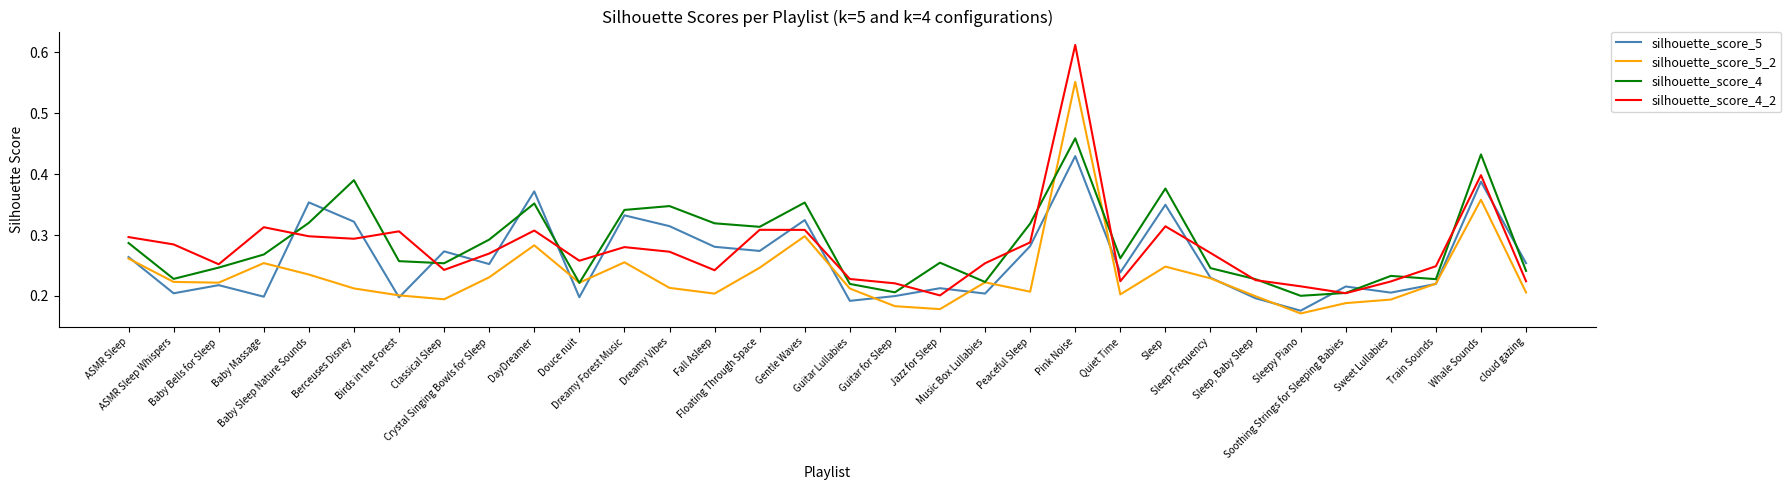

What are all the series names shown in the legend?

silhouette_score_5, silhouette_score_5_2, silhouette_score_4, silhouette_score_4_2